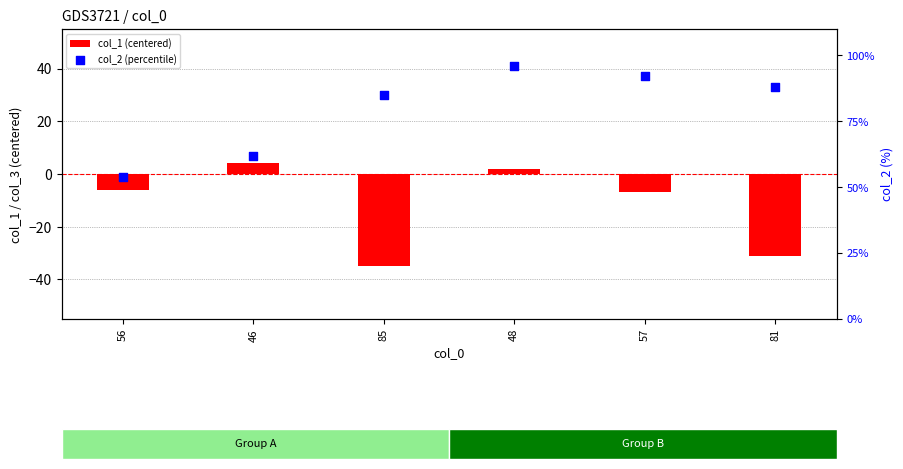

Which series reaches the maximum Y coordinate?

col_2 (percentile)